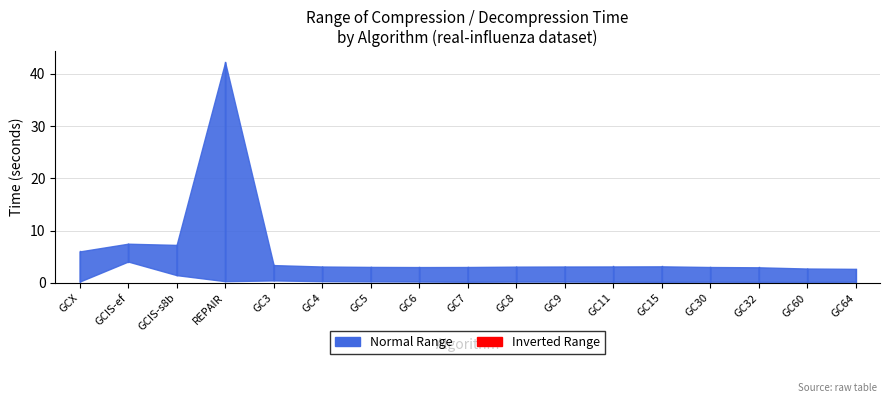

What is the value of the compression_time point at the 9th from the left?

3.1